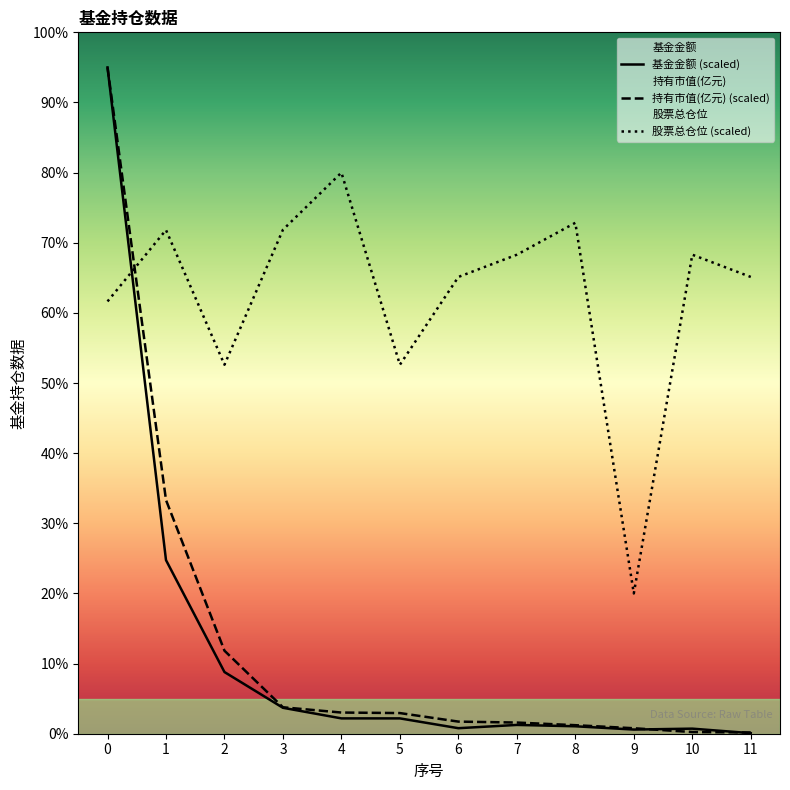

How many values in the 基金金额 series are below 2?

6